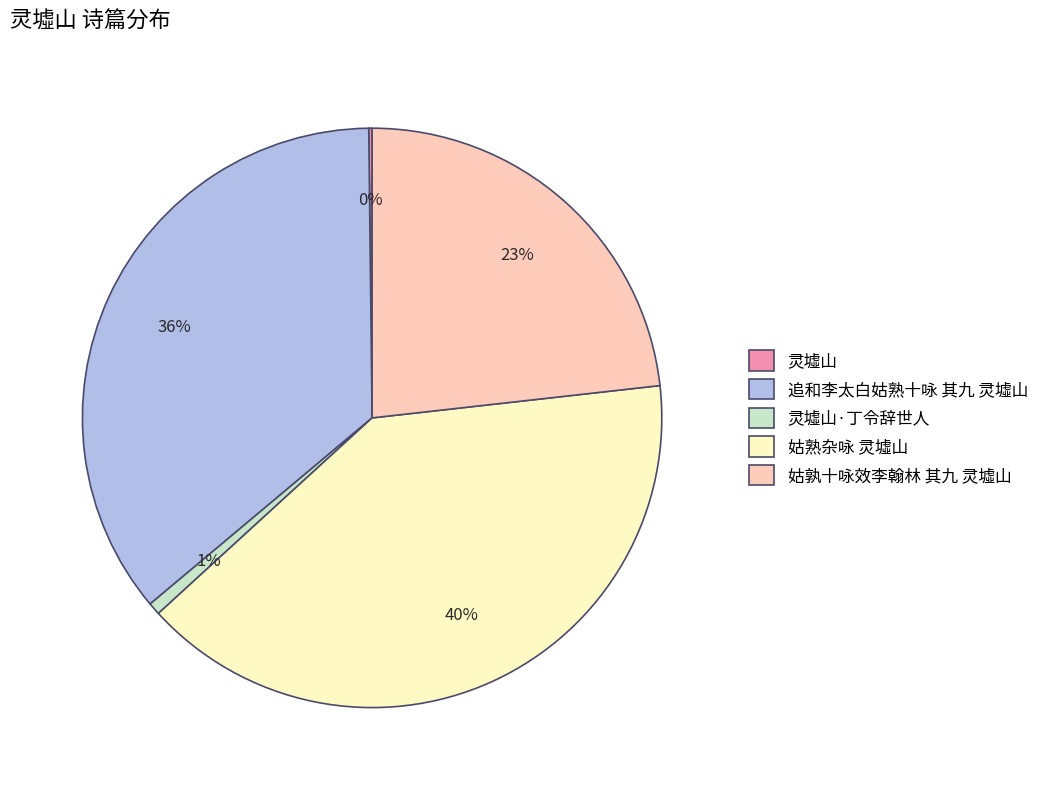

Does any single category account for the majority?

No